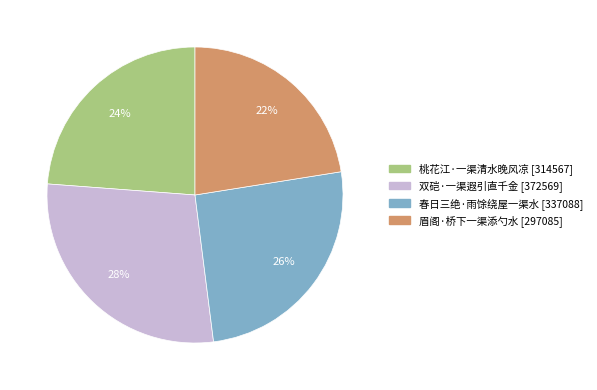

Is it true that 春日三绝·雨馀绕屋一渠水 is 41% of the pie?

False